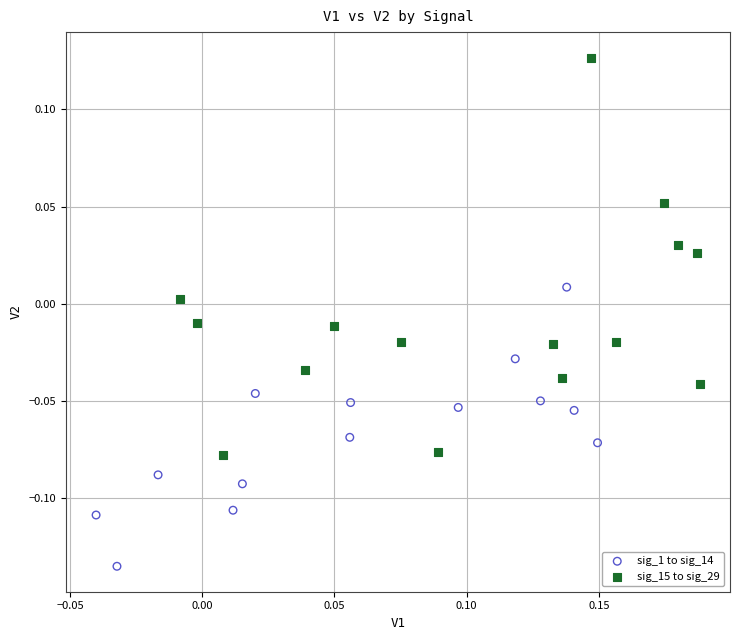

Which series contains the highest Y value?

sig_15 to sig_29